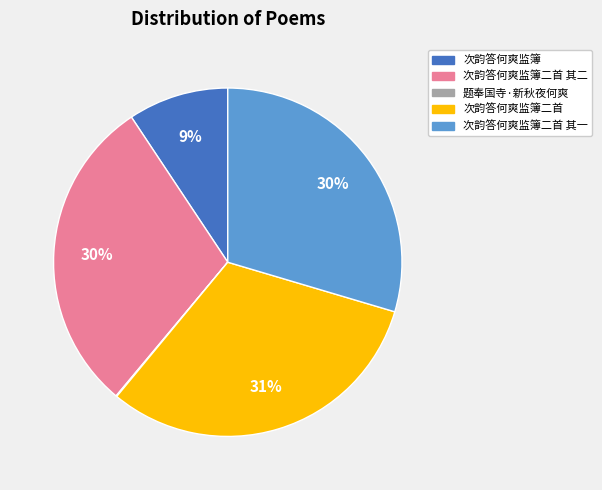

To the nearest percent, what is the average slice percentage?

20%